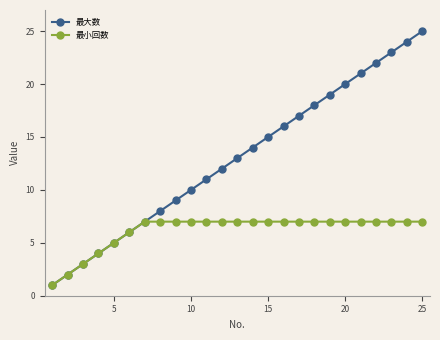

Rank the series by their maximum value, from lowest to highest.

最小回数, 最大数